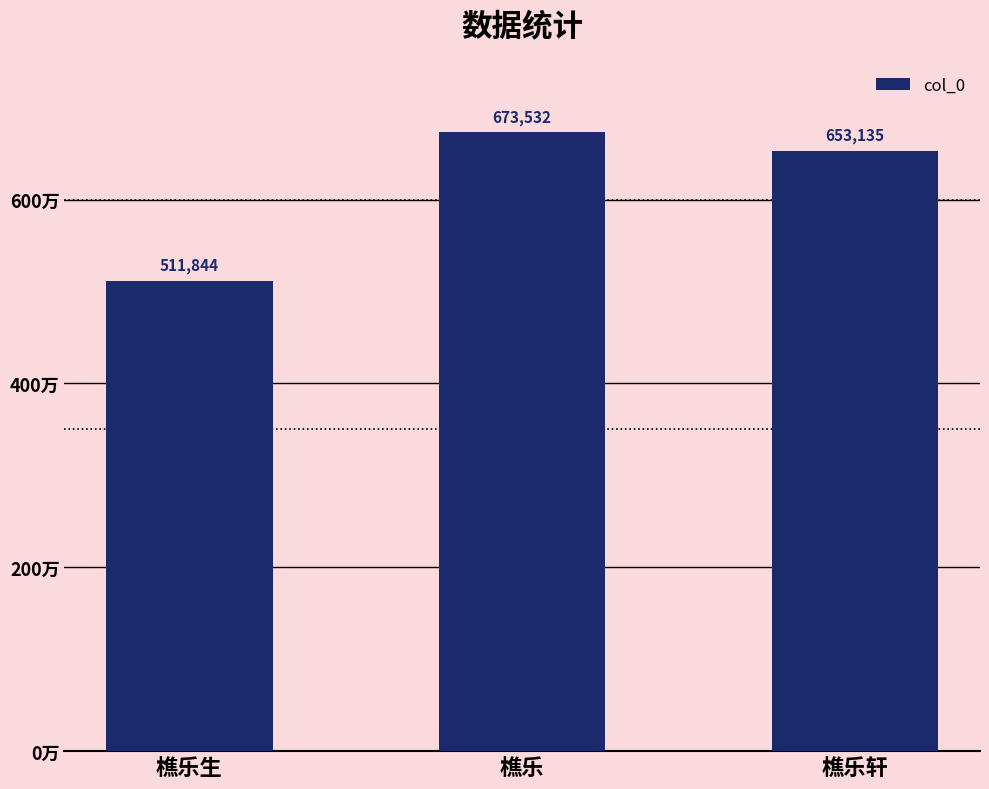

Which category has the highest value across all series?

樵乐